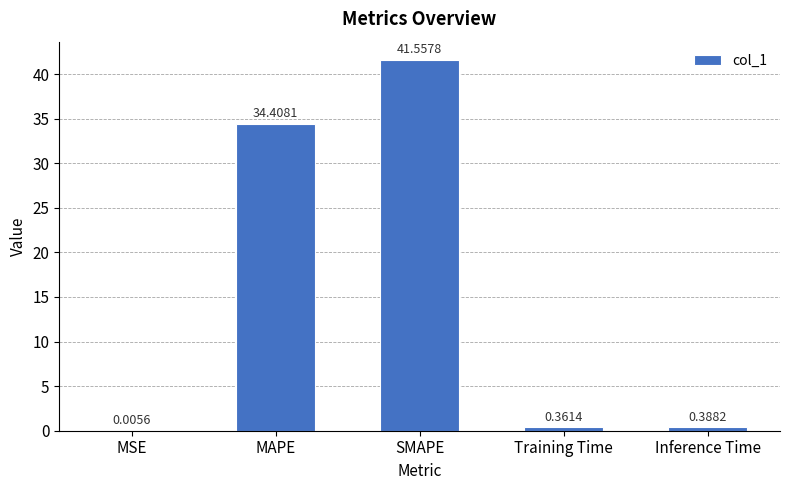

What is the sum of the values at SMAPE and Training Time?

41.9